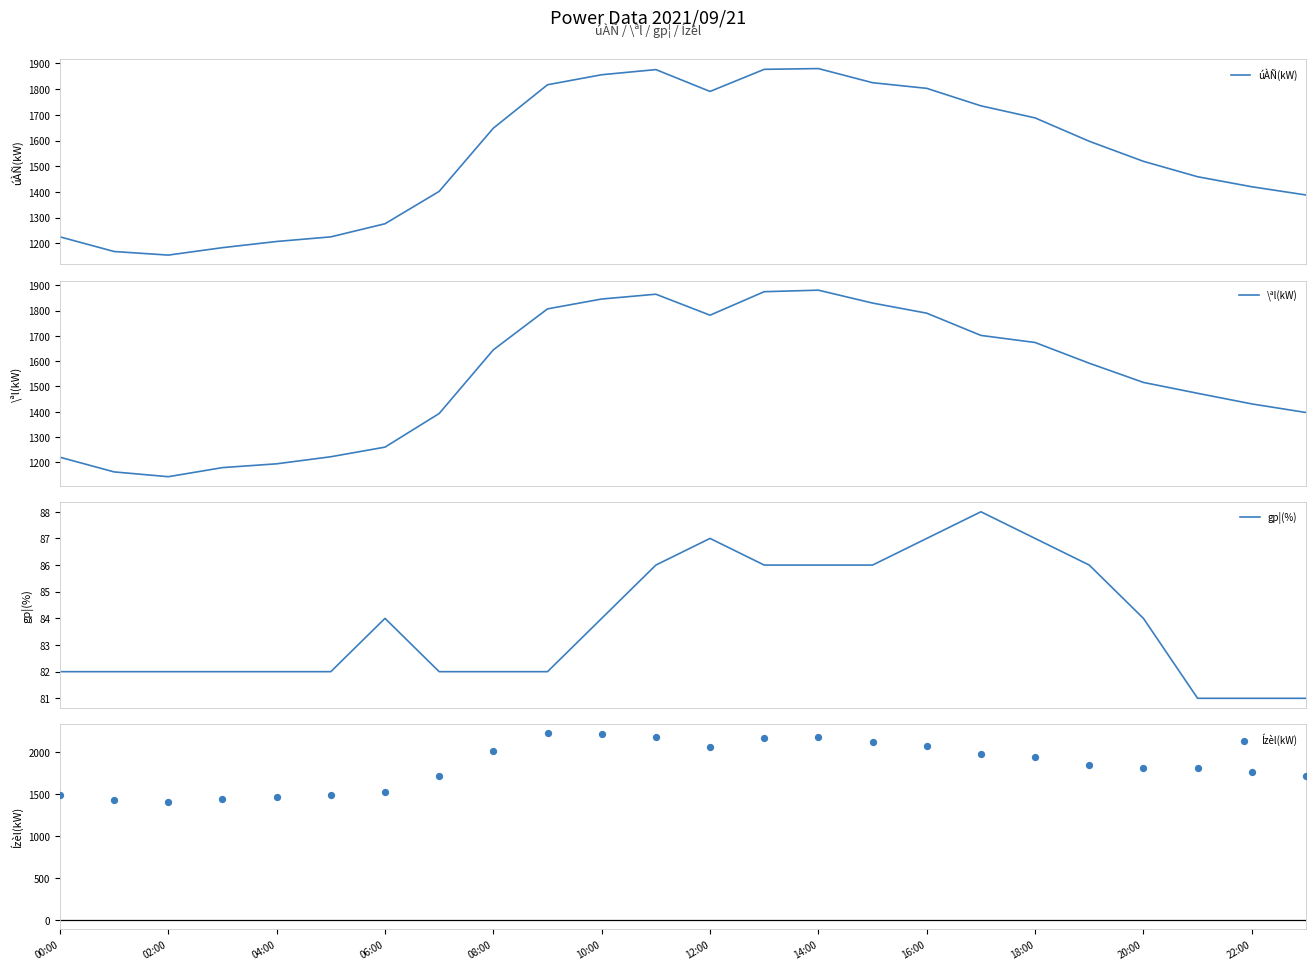

What is the lowest value of the úÀÑ(kW) series?

1154